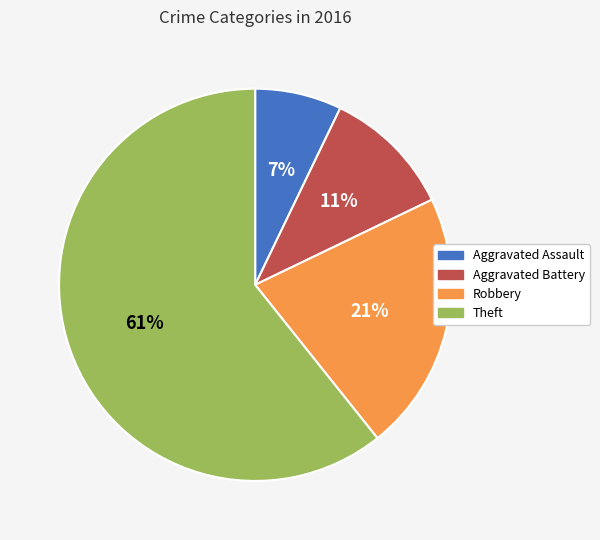

Which category has the smallest portion of the pie?

Aggravated Assault